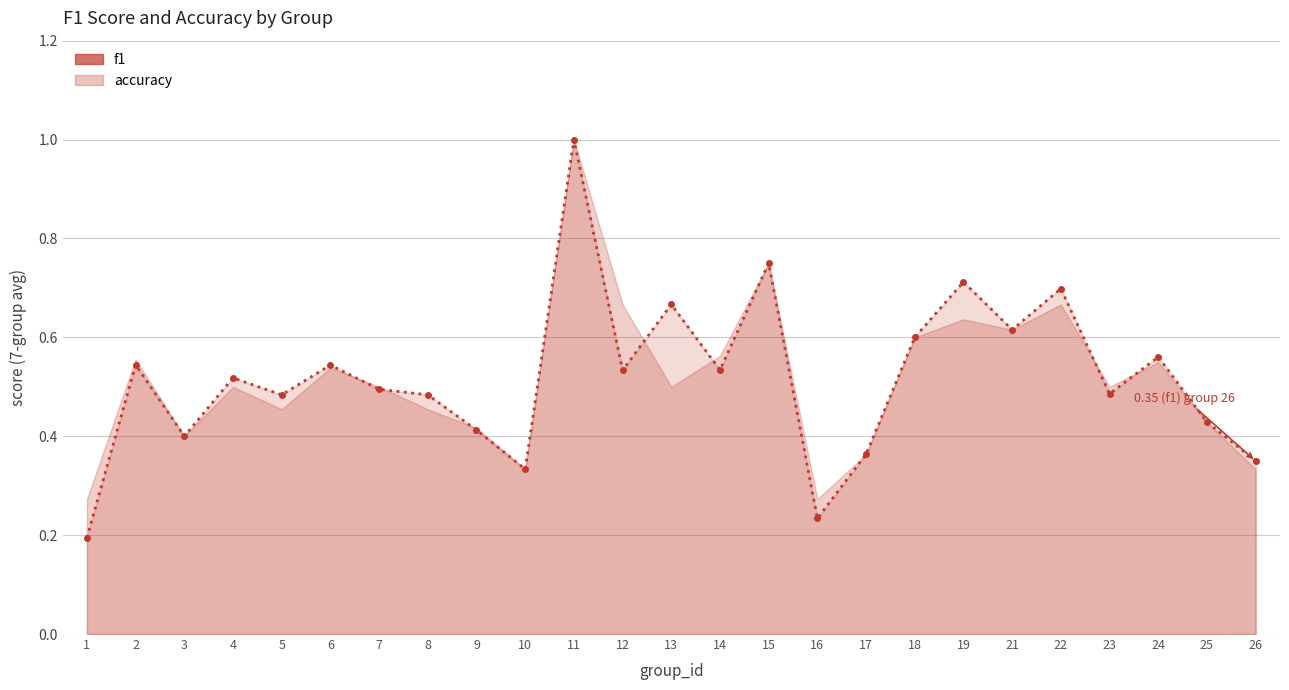

What is the value of the 3rd point from the left?

0.4